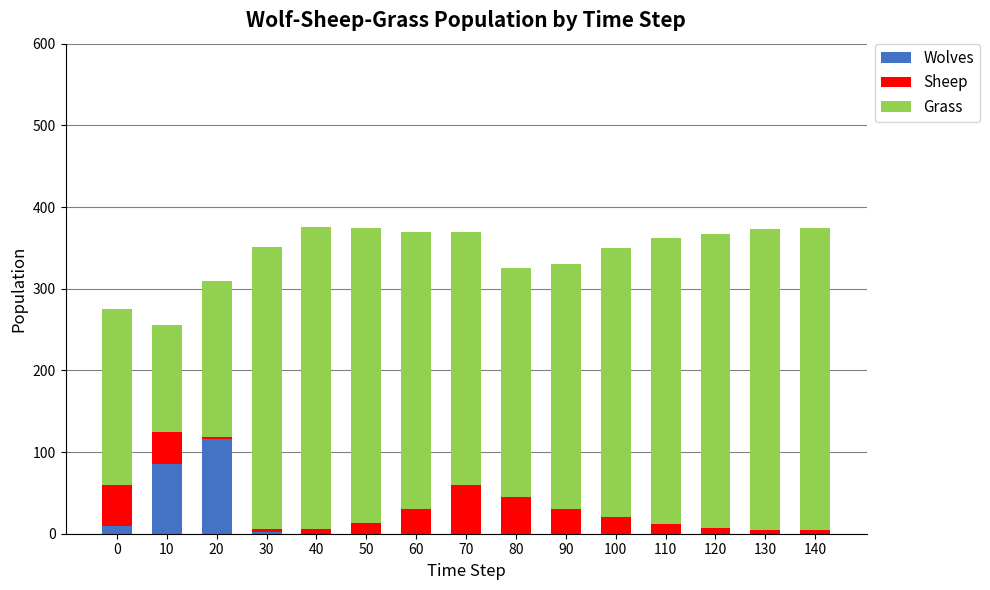

The value of Wolves at 70 is 46. True or false?

False